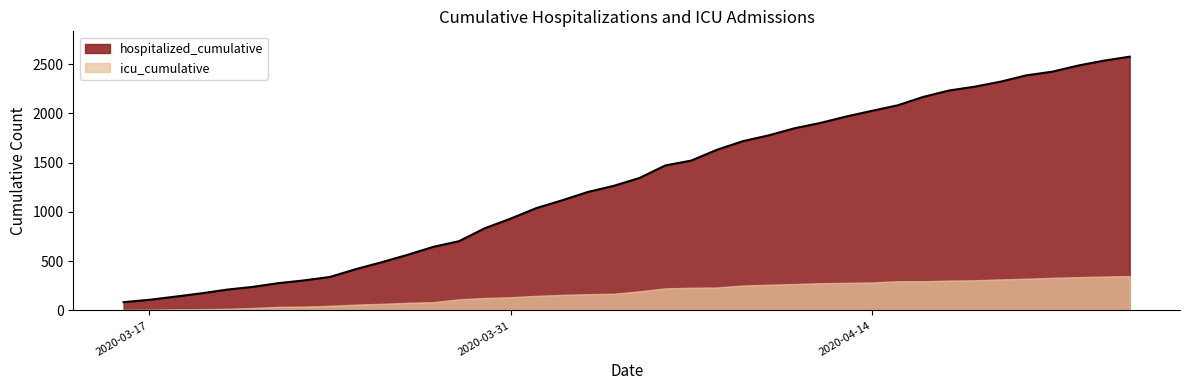

List the series in order of their overall mean, highest first.

hospitalized_cumulative, icu_cumulative